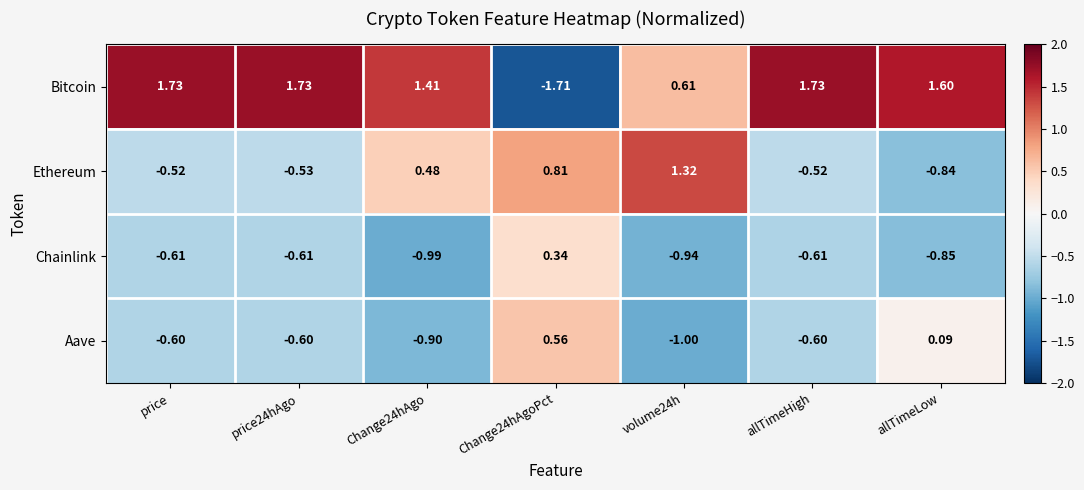

At allTimeLow, list the series in order from smallest to largest.

Chainlink, Ethereum, Aave, Bitcoin